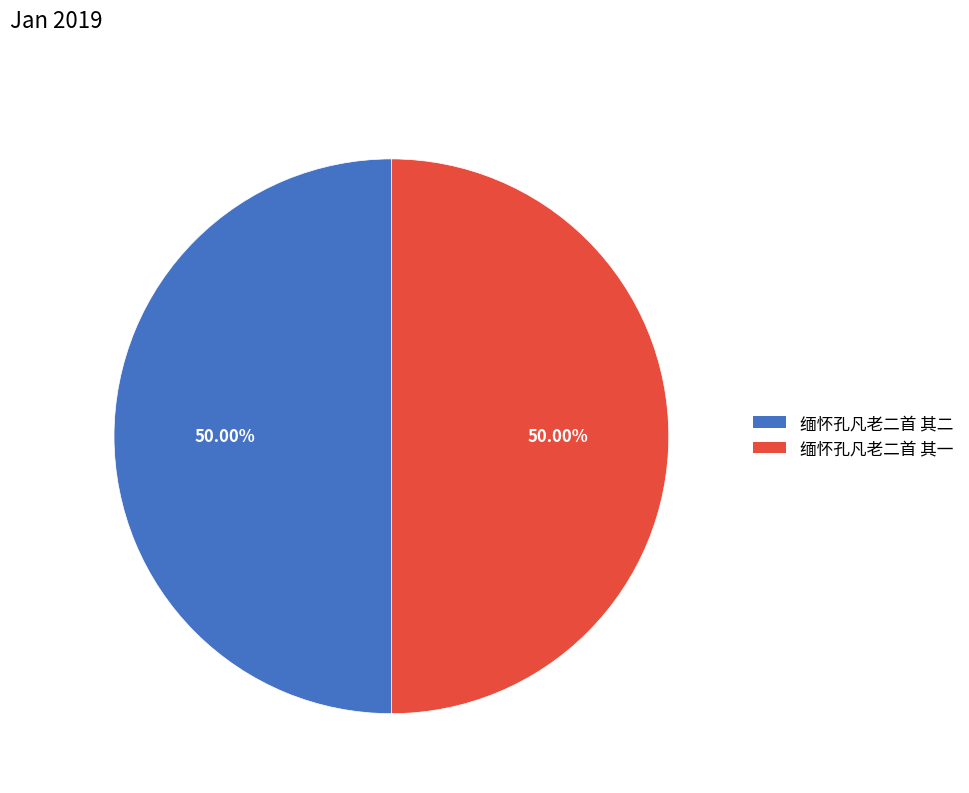

How many segments does this pie chart have?

2